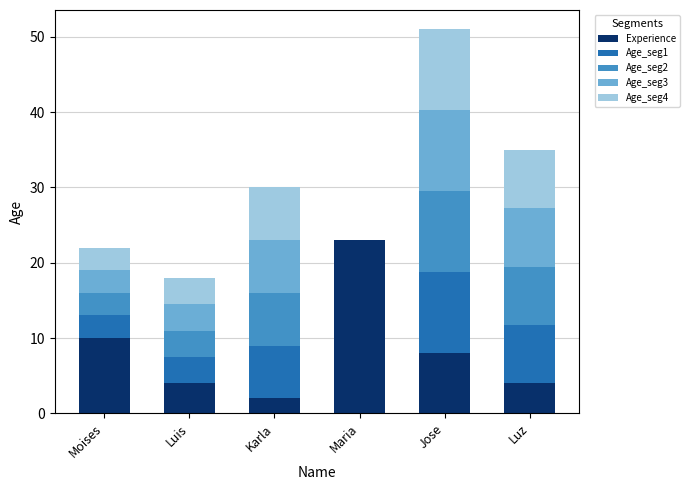

At which category is the sum across all series the highest?

Jose